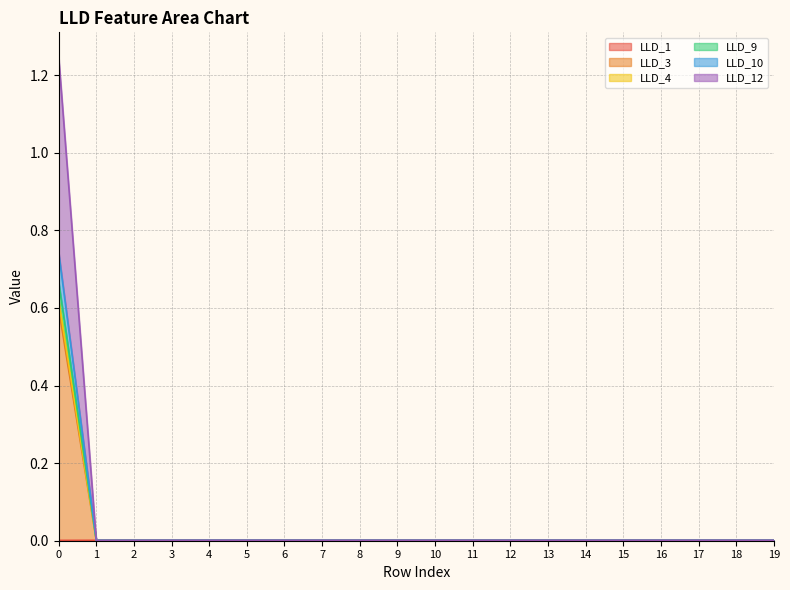

How many lines are shown in the chart?

6